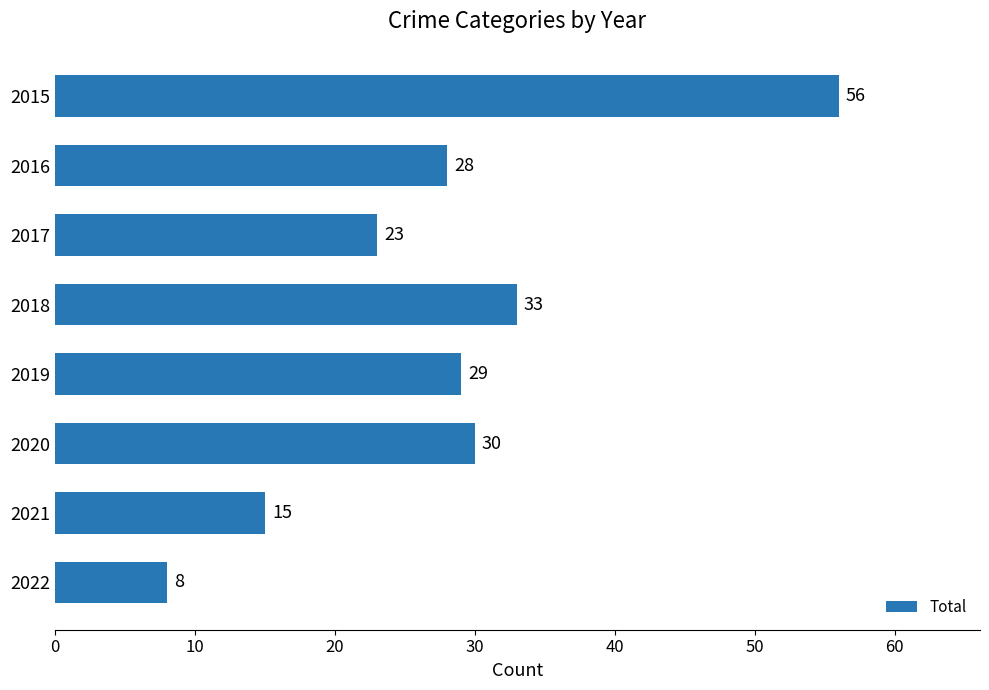

Is it true that the value at 2021 is 6?

False